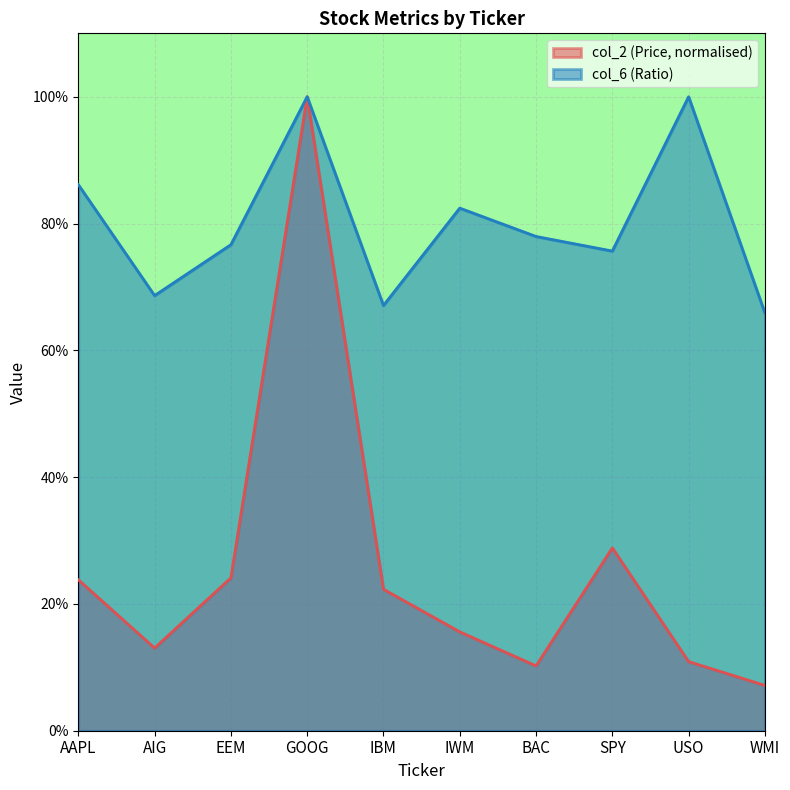

List the series in order of their overall mean, lowest first.

col_2 (Price, normalised), col_6 (Ratio)